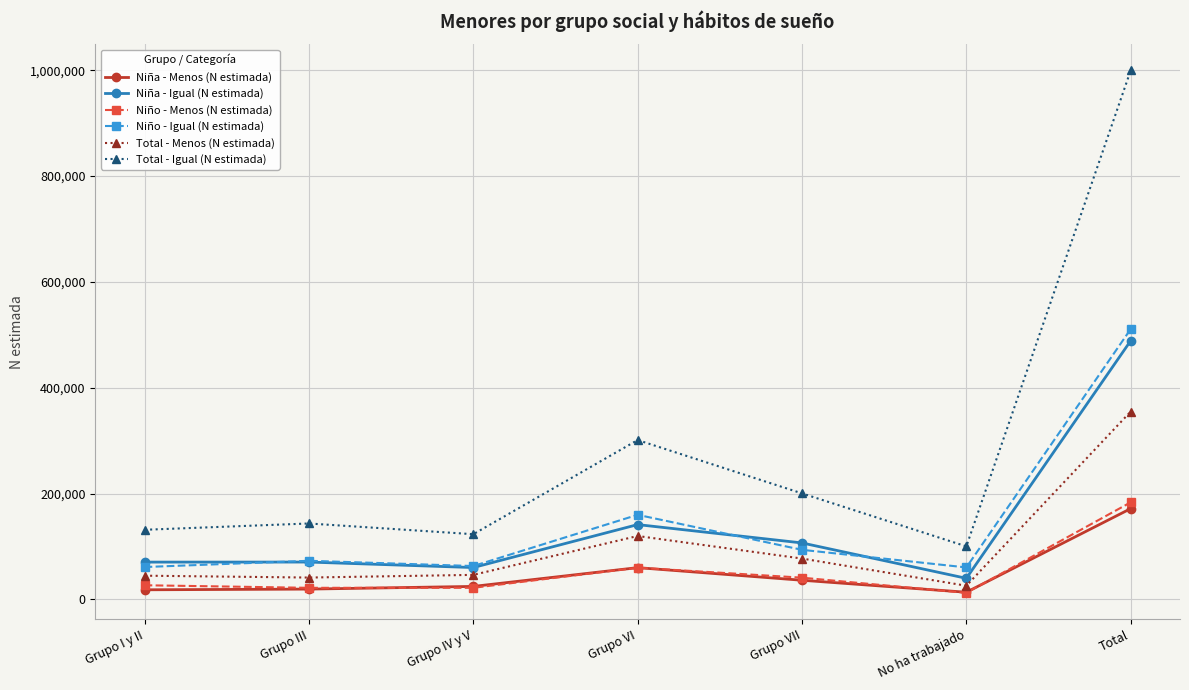

What value does the Niña - Igual (N estimada) series have at Grupo VII?

106658